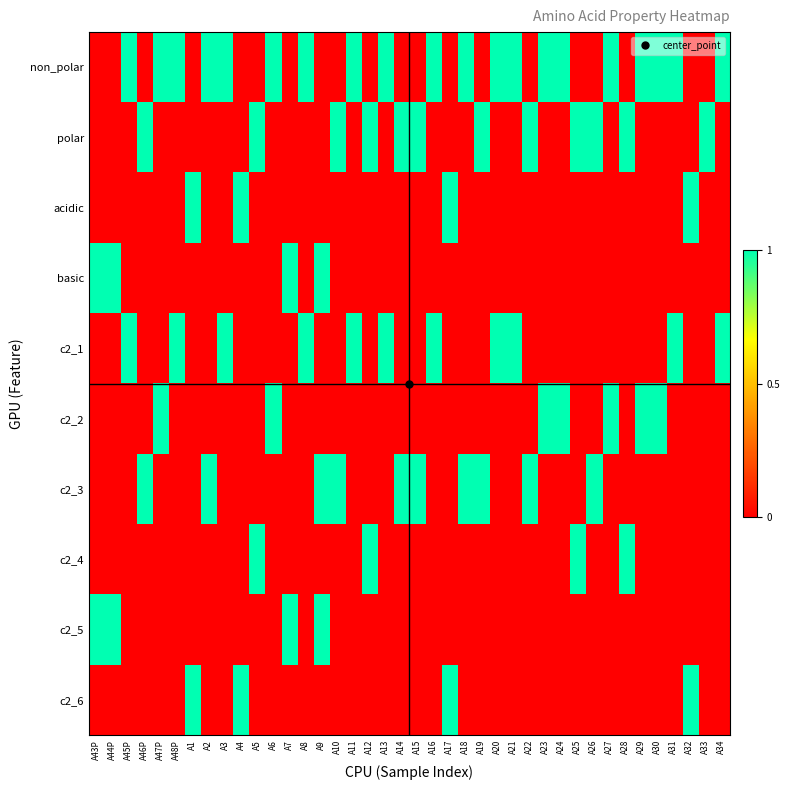

What is the difference between the highest and lowest values at A11?

1